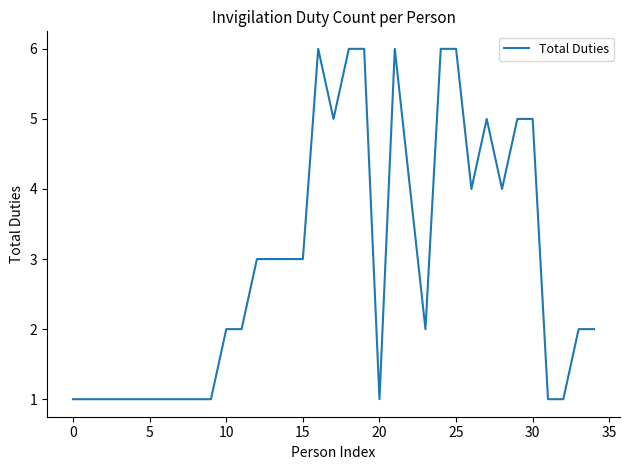

How many series are shown in this chart?

1